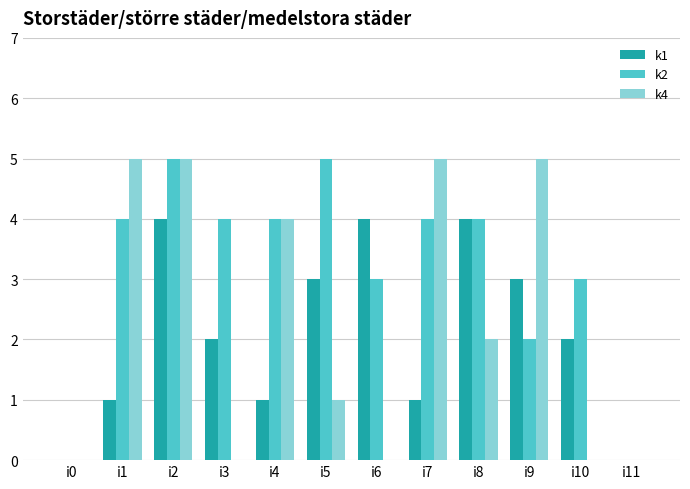

Which series changed the most between i2 and i10?

k4